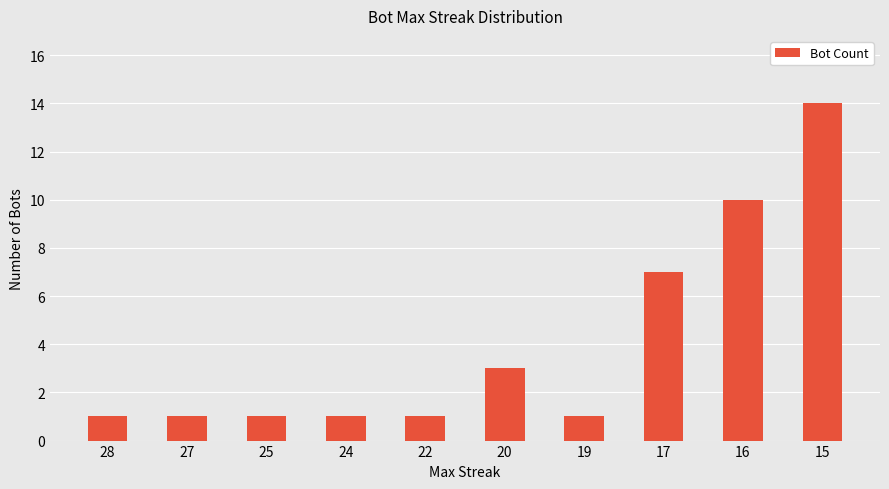

Reading left to right, transcribe all the data shown in this chart.

1	1	1	1	1	3	1	7	10	14